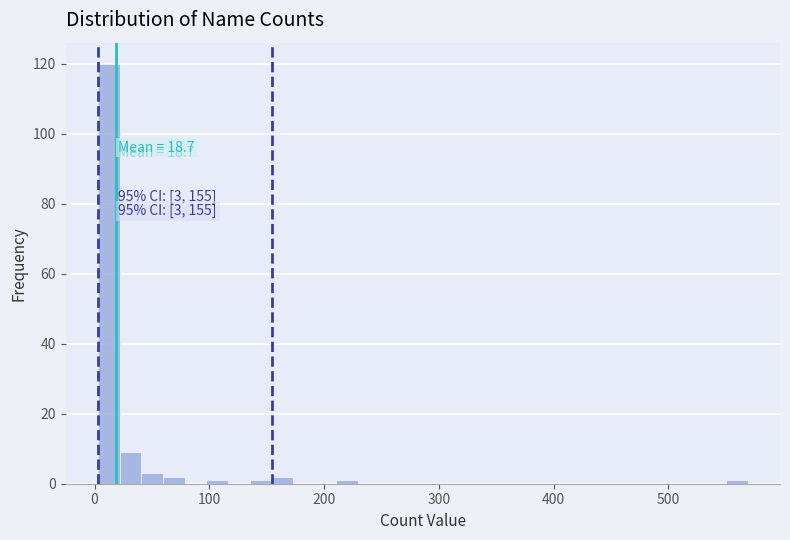

Around what value on the x-axis is the tallest bar? Give the approximate position of its centre, as read against the axis.

10